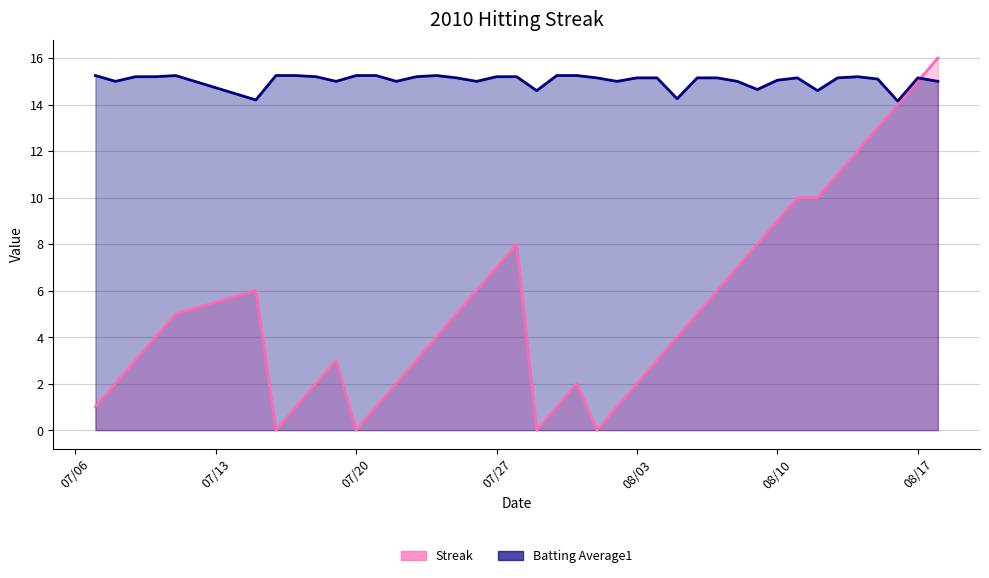

Where does the Streak series first go above 4?

2010-07-11